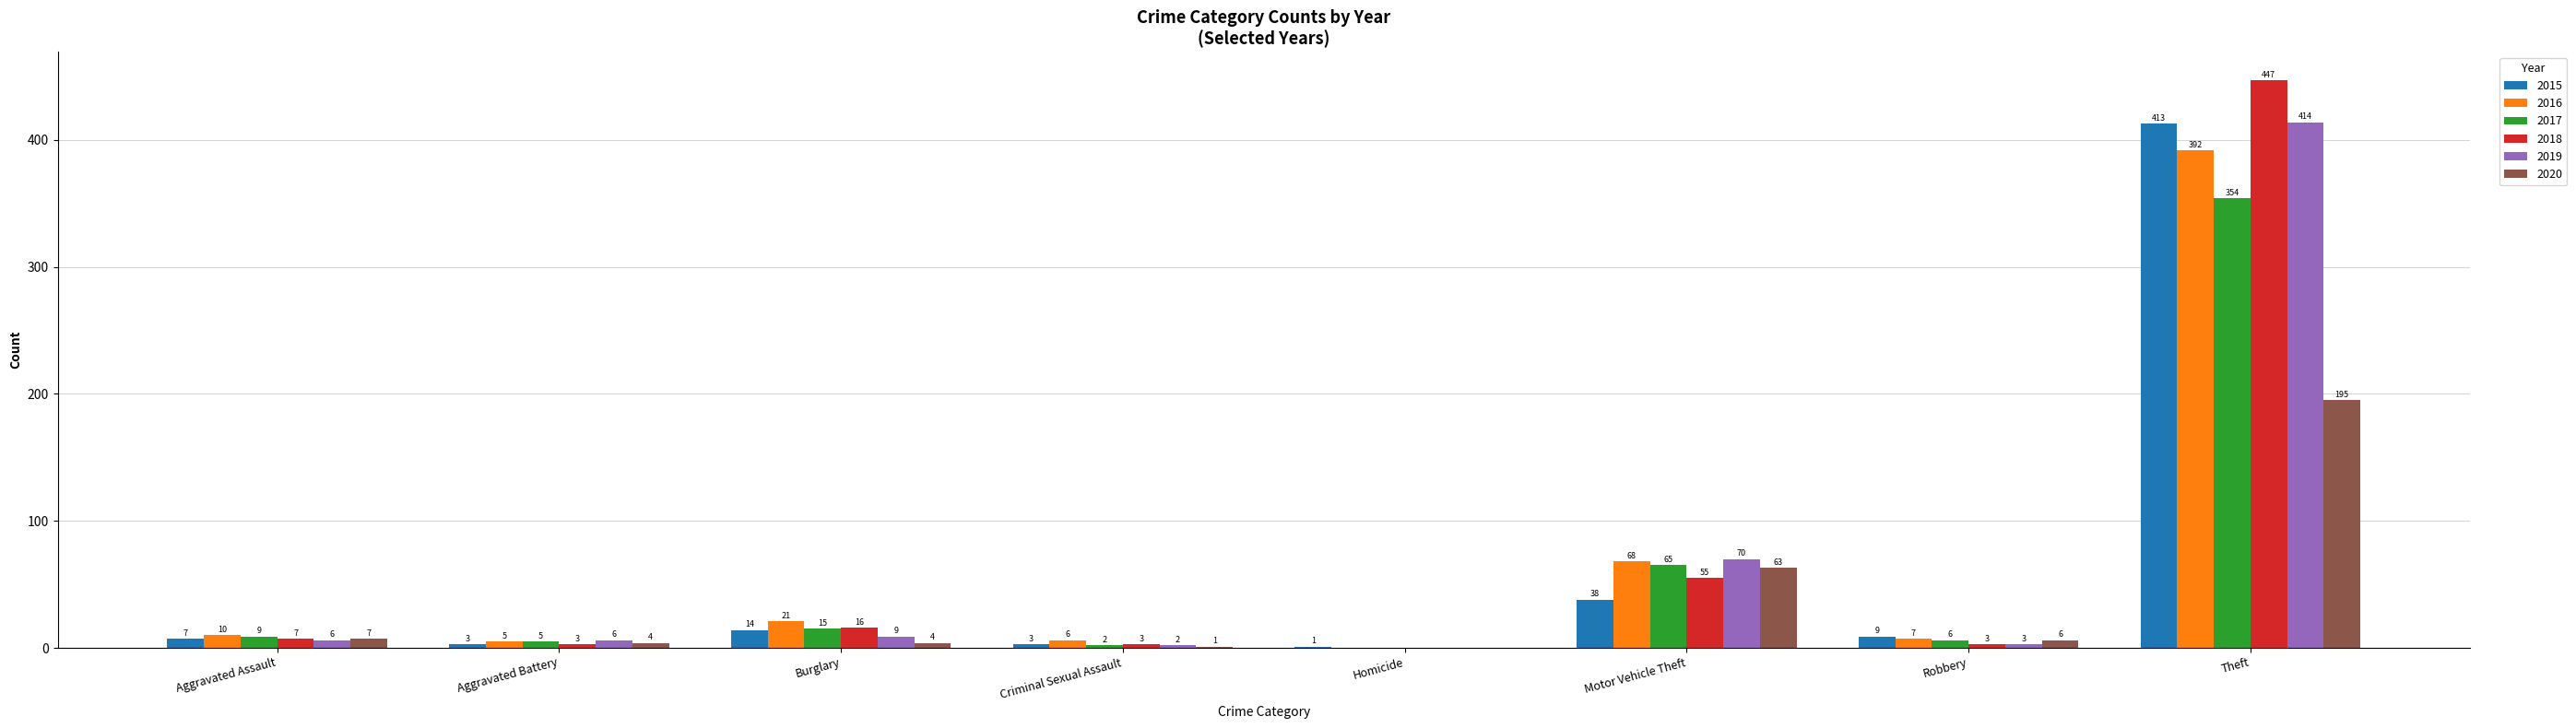

At which category is the sum across all series the highest?

Theft